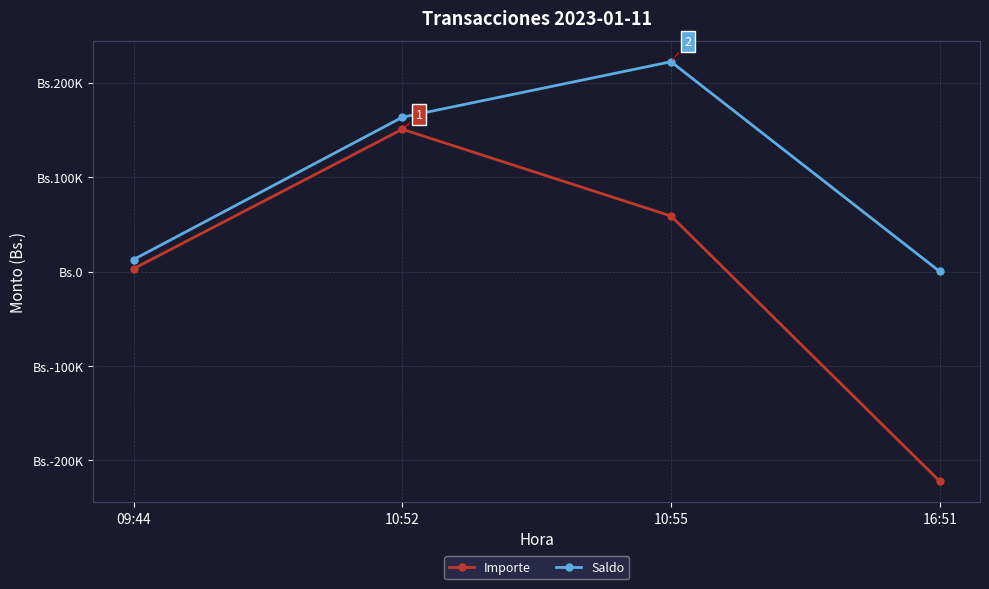

Between 09:44 and 10:52, which series saw the biggest shift?

Saldo